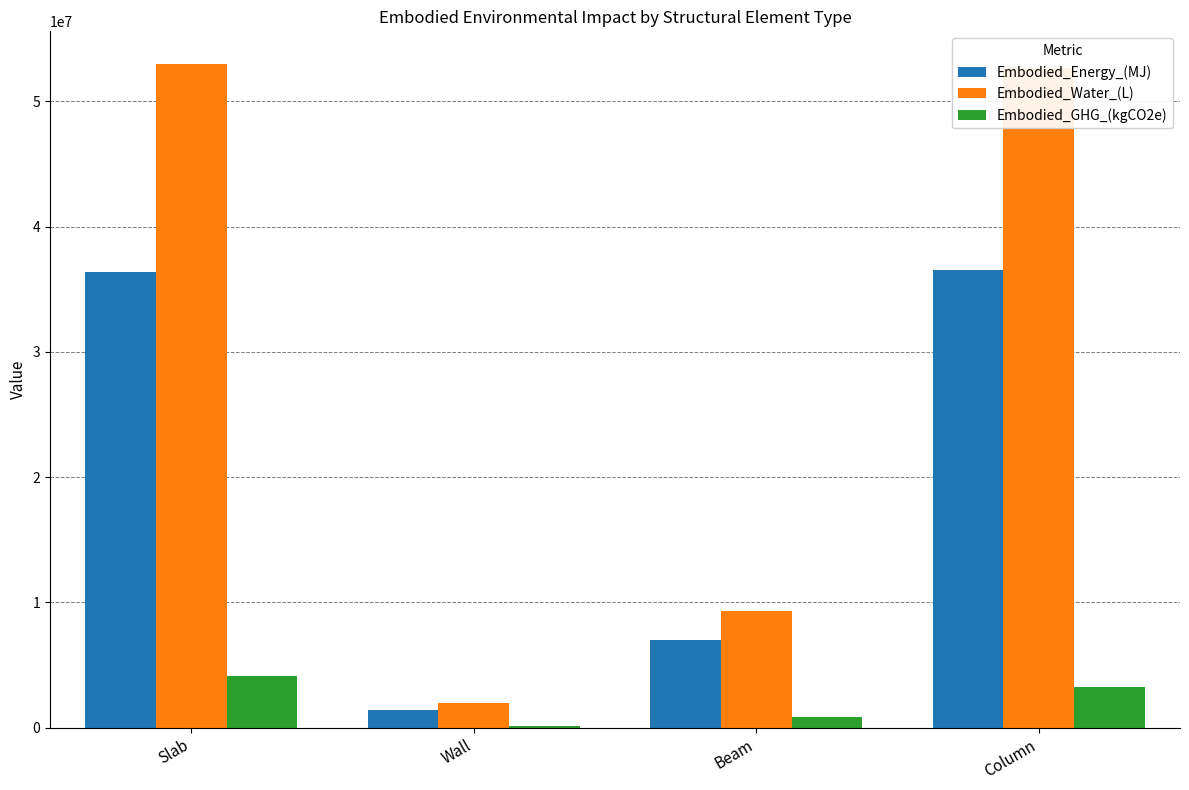

What is the total value across all series at Column?

92462100.3